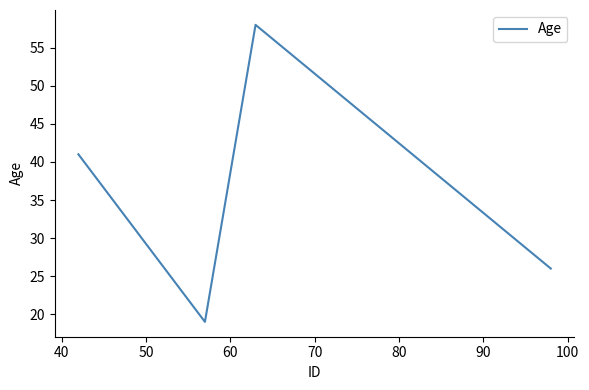

True or false: there are more than 0 points higher than both neighbors.

True